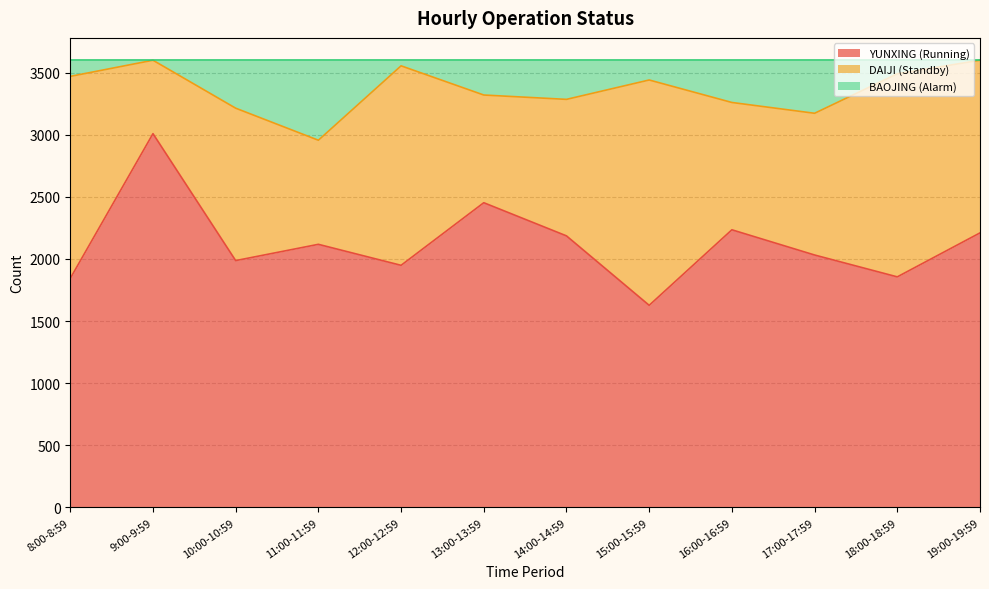

What is the lowest value of the YUNXING (Running) series?

1627